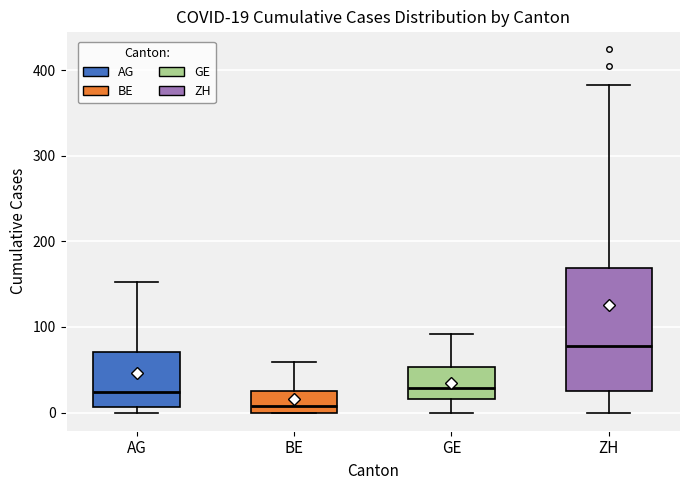

Comparing the boxes themselves (not the whiskers), which one is the tallest?

ZH